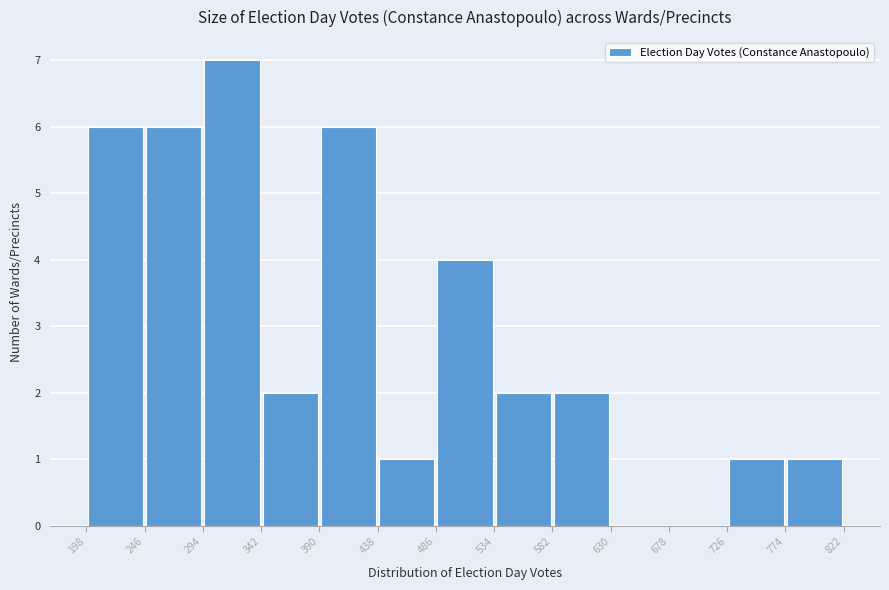

Over which range of the x-axis is the bar tallest?

294 to 342